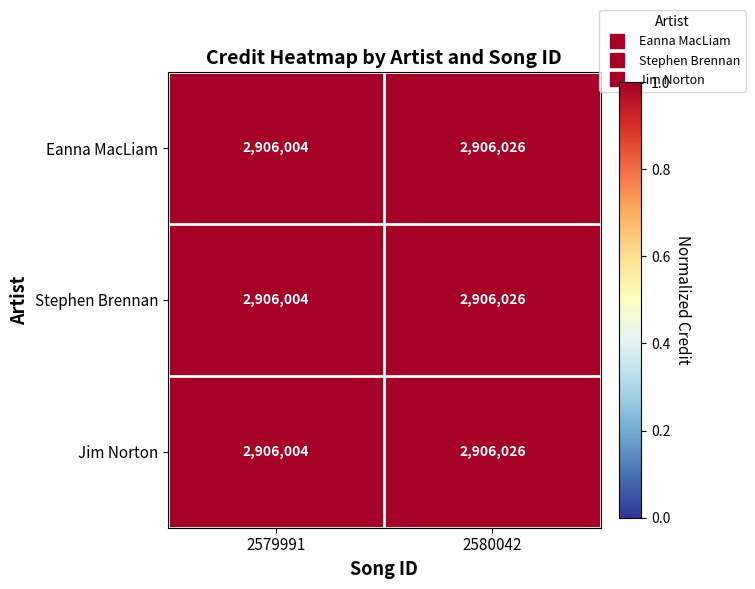

What is the sum of all Stephen Brennan values?

5812030